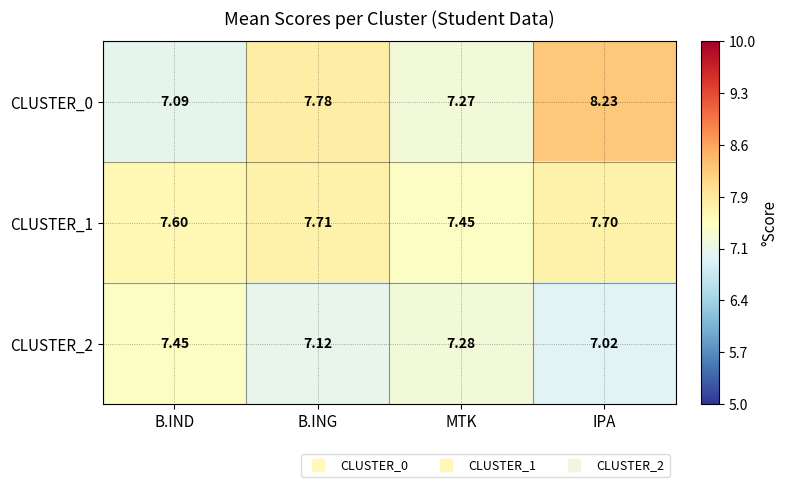

At which category is the sum across all series the highest?

IPA